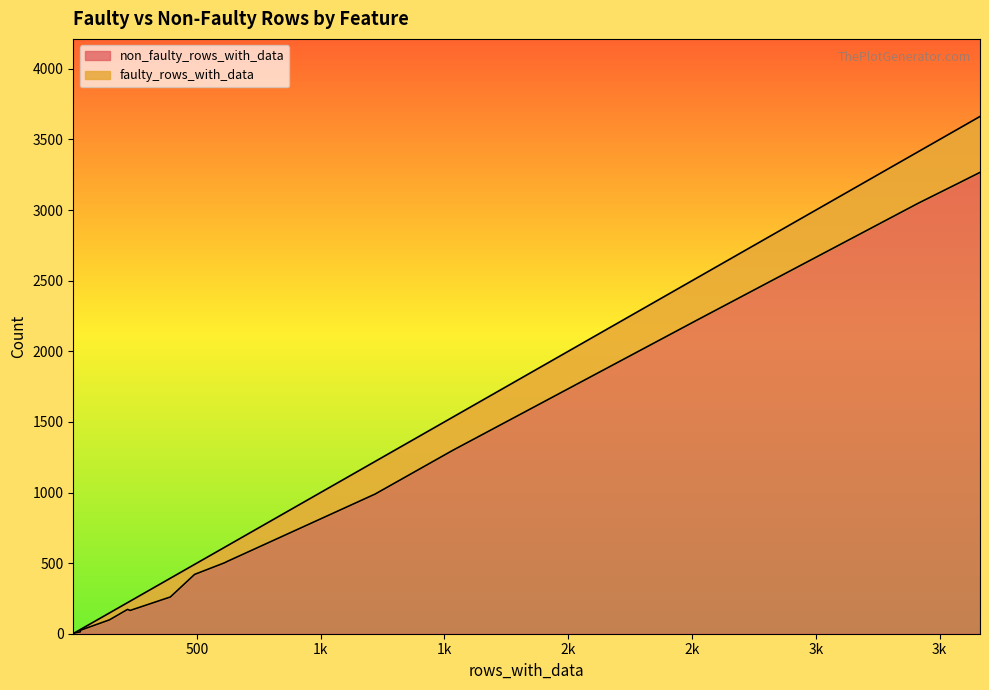

How many lines are shown in the chart?

2